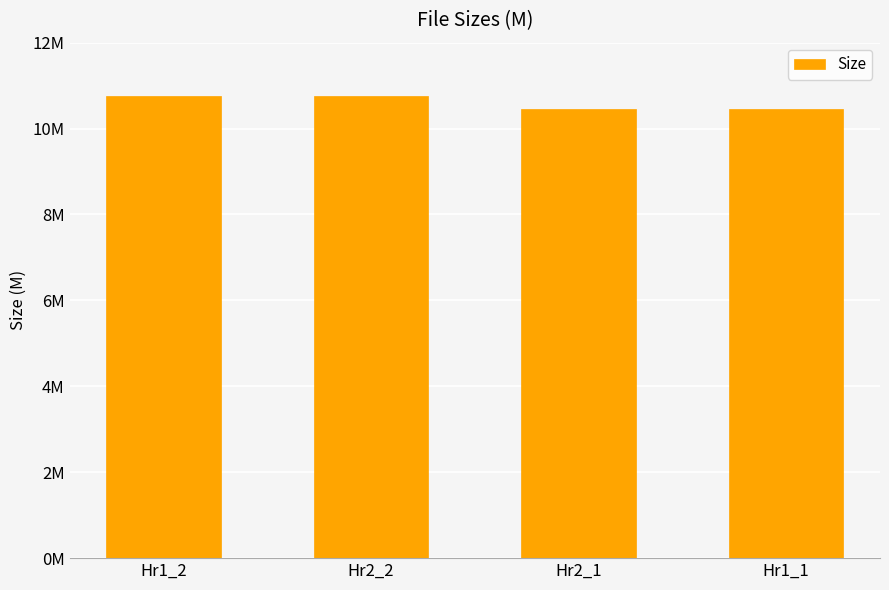

Are the bars horizontal?

No